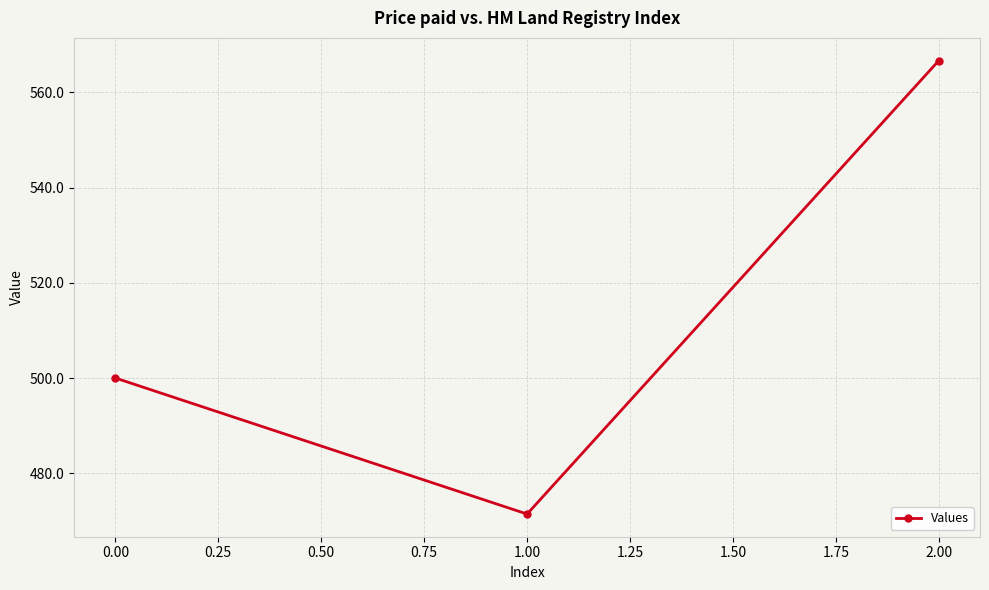

List the labels in order of value, smallest first.

1.00, 0.00, 2.00